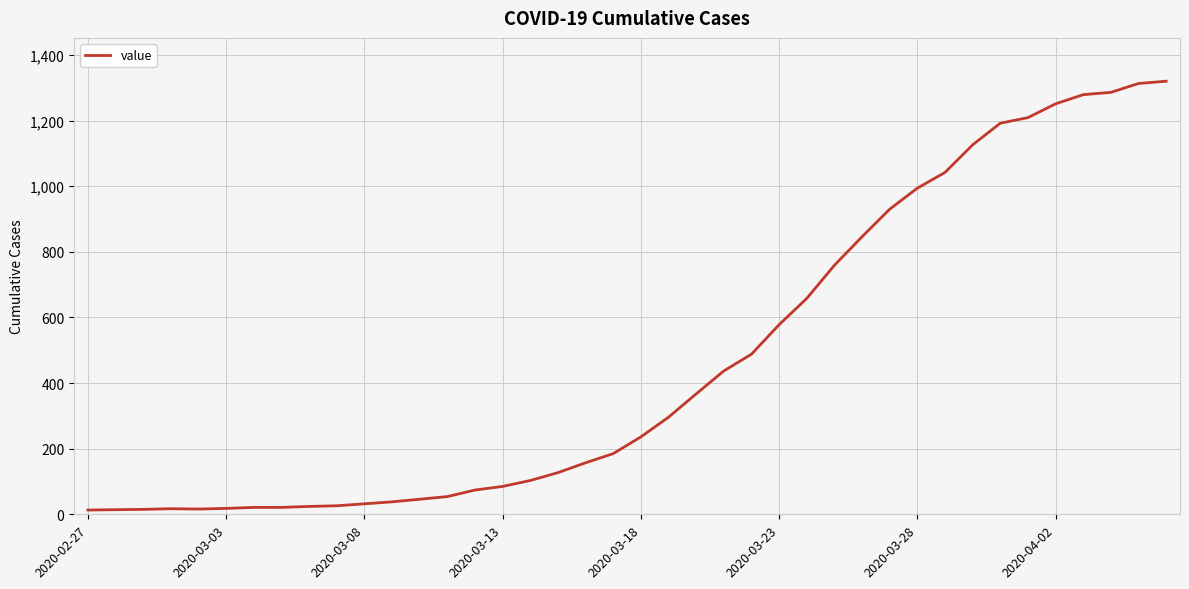

What is the maximum value shown in the chart?

1320